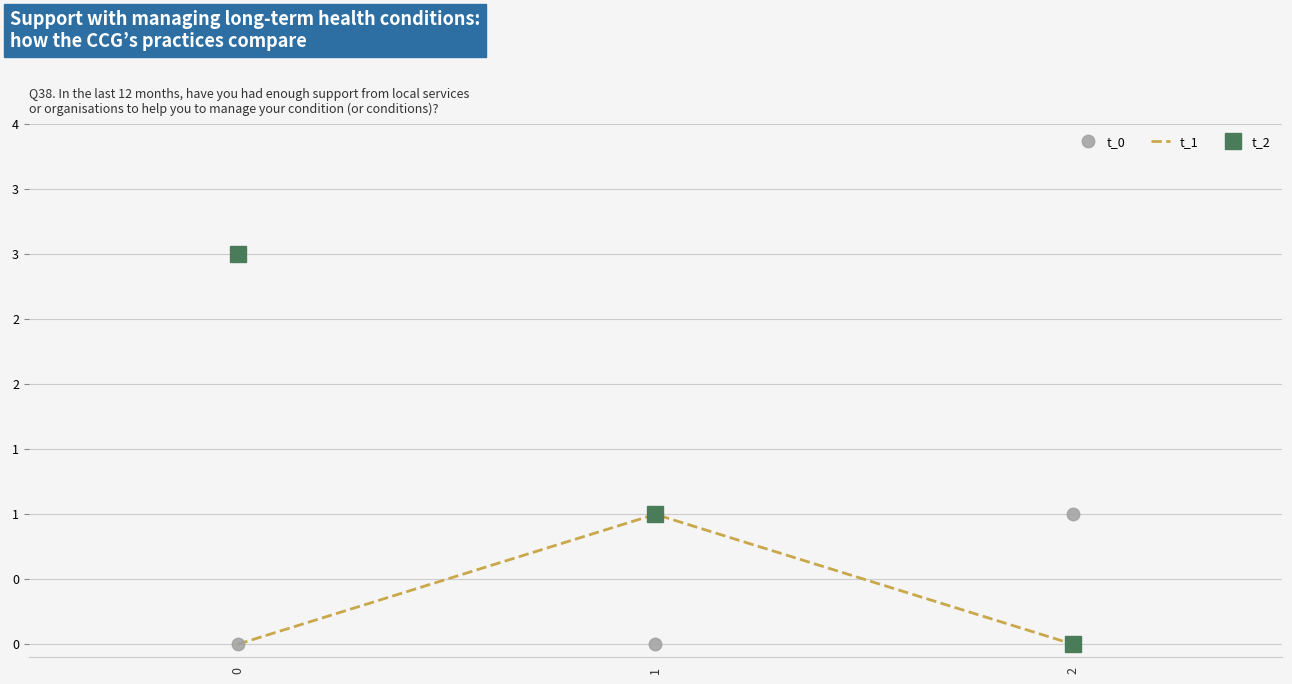

Between 0 and 2, which is larger?

2